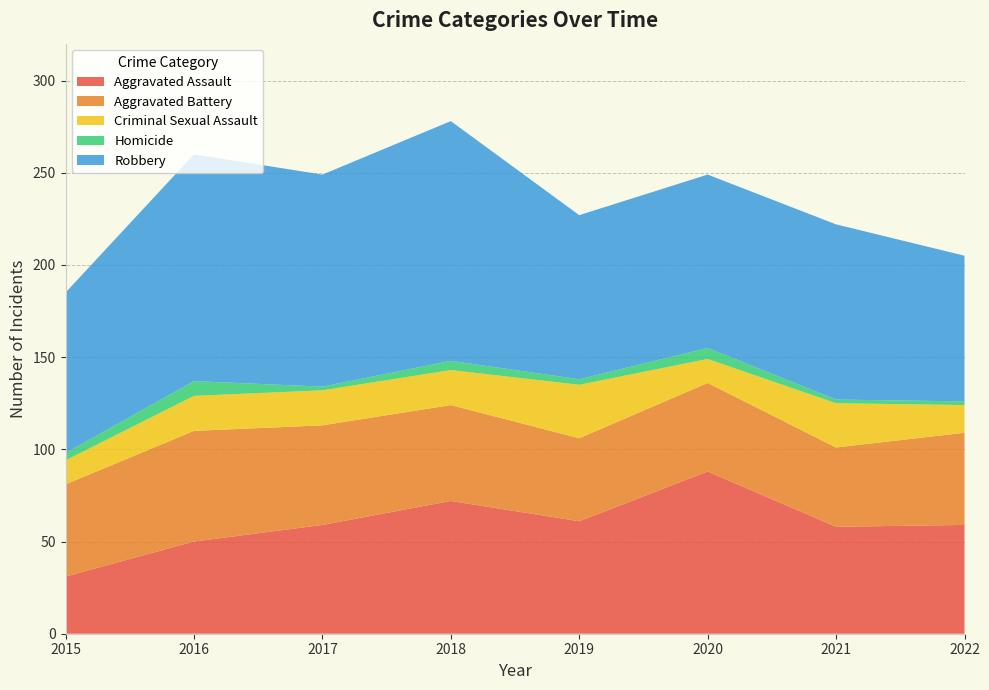

Reading left to right, extract all data points from this chart.

Aggravated Assault: 2015=31	2016=50	2017=59	2018=72	2019=61	2020=88	2021=58	2022=59
Aggravated Battery: 2015=50	2016=60	2017=54	2018=52	2019=45	2020=48	2021=43	2022=50
Criminal Sexual Assault: 2015=13	2016=19	2017=19	2018=19	2019=29	2020=13	2021=24	2022=15
Homicide: 2015=4	2016=8	2017=2	2018=5	2019=3	2020=6	2021=2	2022=2
Robbery: 2015=87	2016=123	2017=115	2018=130	2019=89	2020=94	2021=95	2022=79